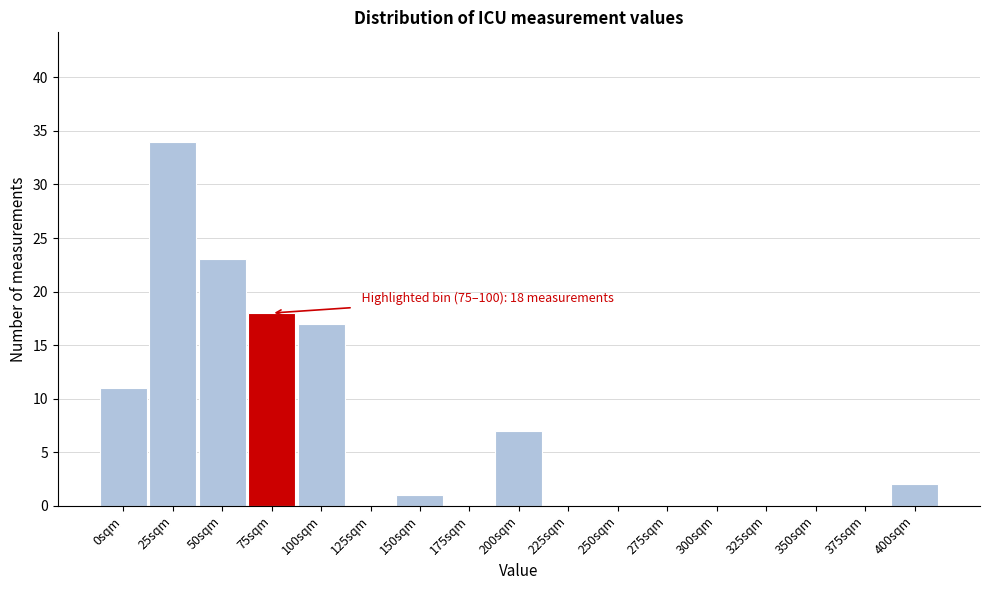

Reading left to right, list all the values displayed in this chart.

0sqm=11	25sqm=34	50sqm=23	75sqm=18	100sqm=17	125sqm=0	150sqm=1	175sqm=0	200sqm=7	225sqm=0	250sqm=0	275sqm=0	300sqm=0	325sqm=0	350sqm=0	375sqm=0	400sqm=2